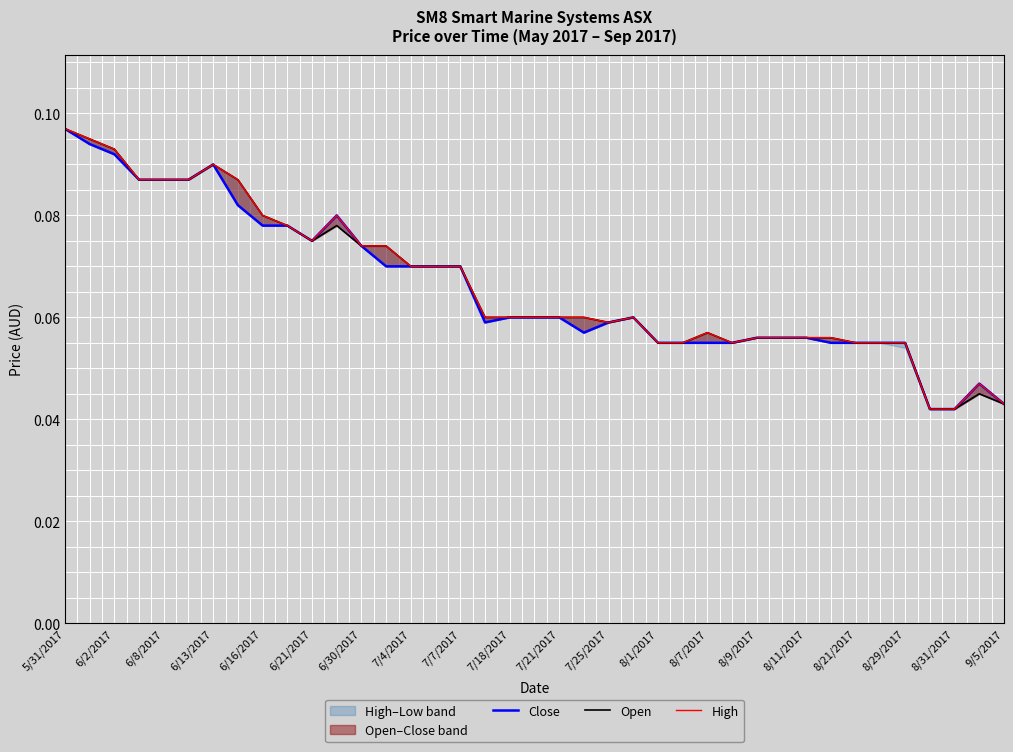

True or false: Close and Open cross at least once.

False